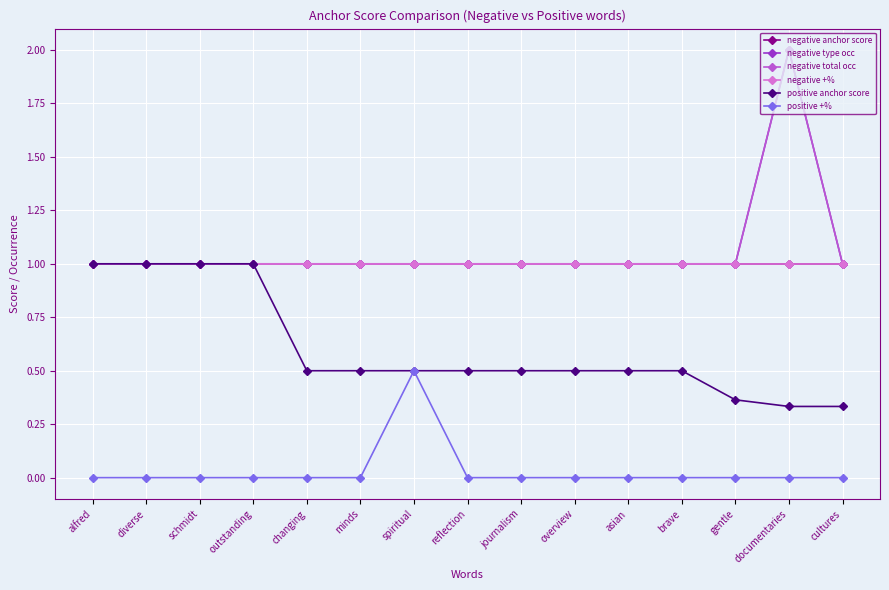

List the series in order of their peak value, lowest first.

positive +%, negative anchor score, negative +%, positive anchor score, negative type occ, negative total occ